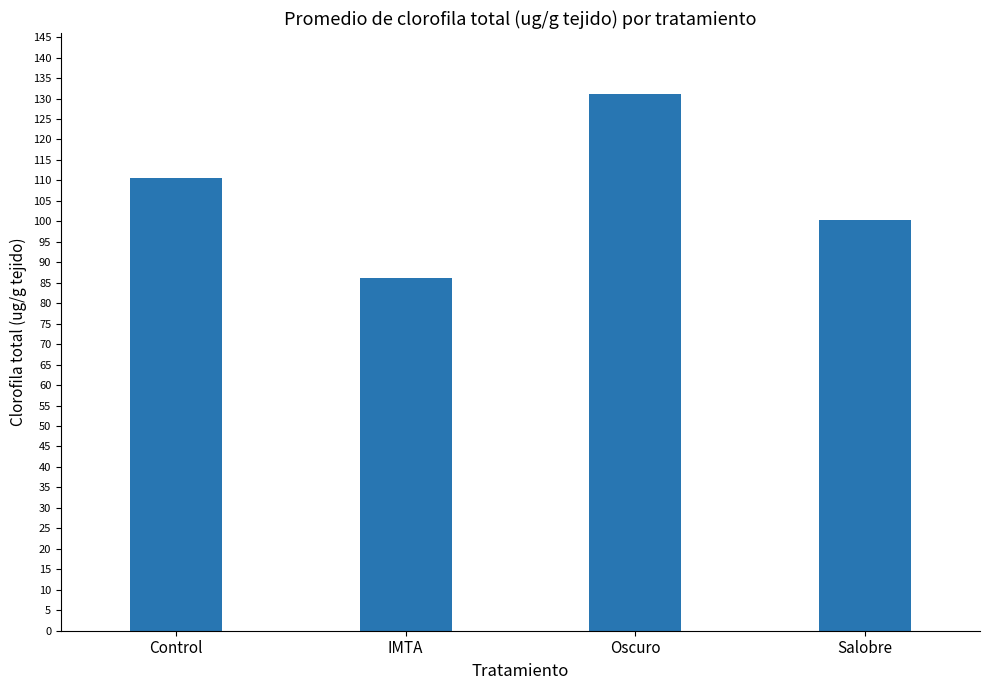

How many categories are shown in the chart?

4